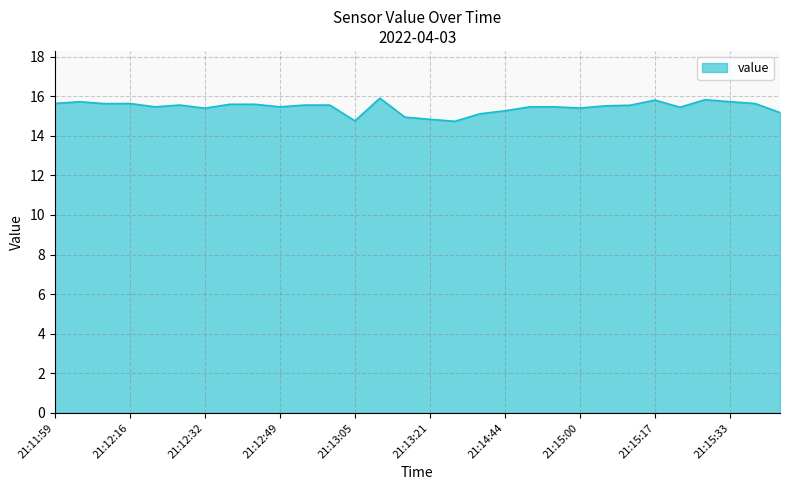

How many categories are shown in the chart?

30